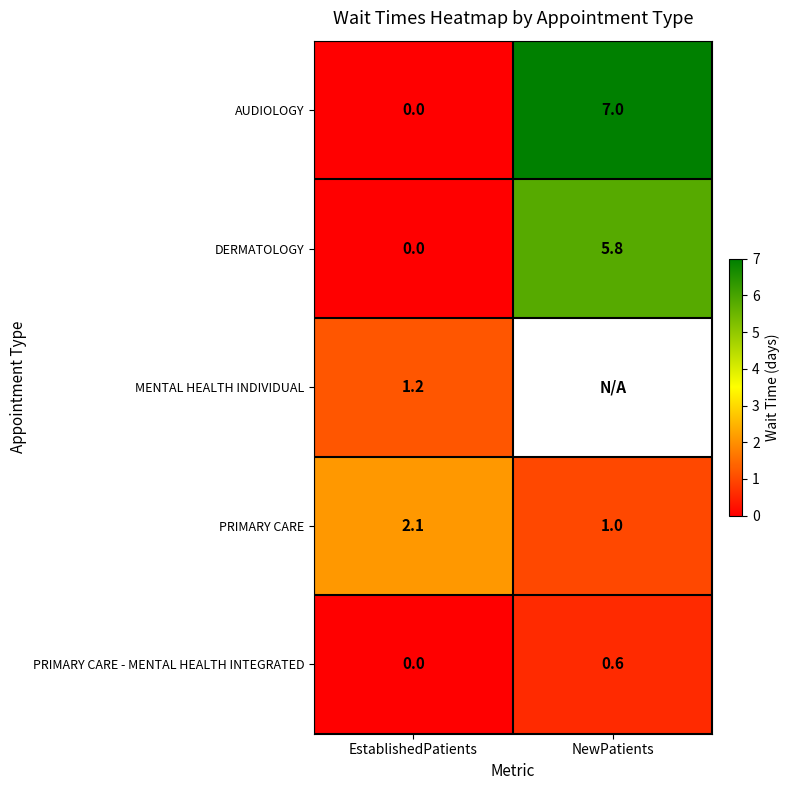

Rank the categories by PRIMARY CARE - MENTAL HEALTH INTEGRATED value from lowest to highest.

EstablishedPatients, NewPatients